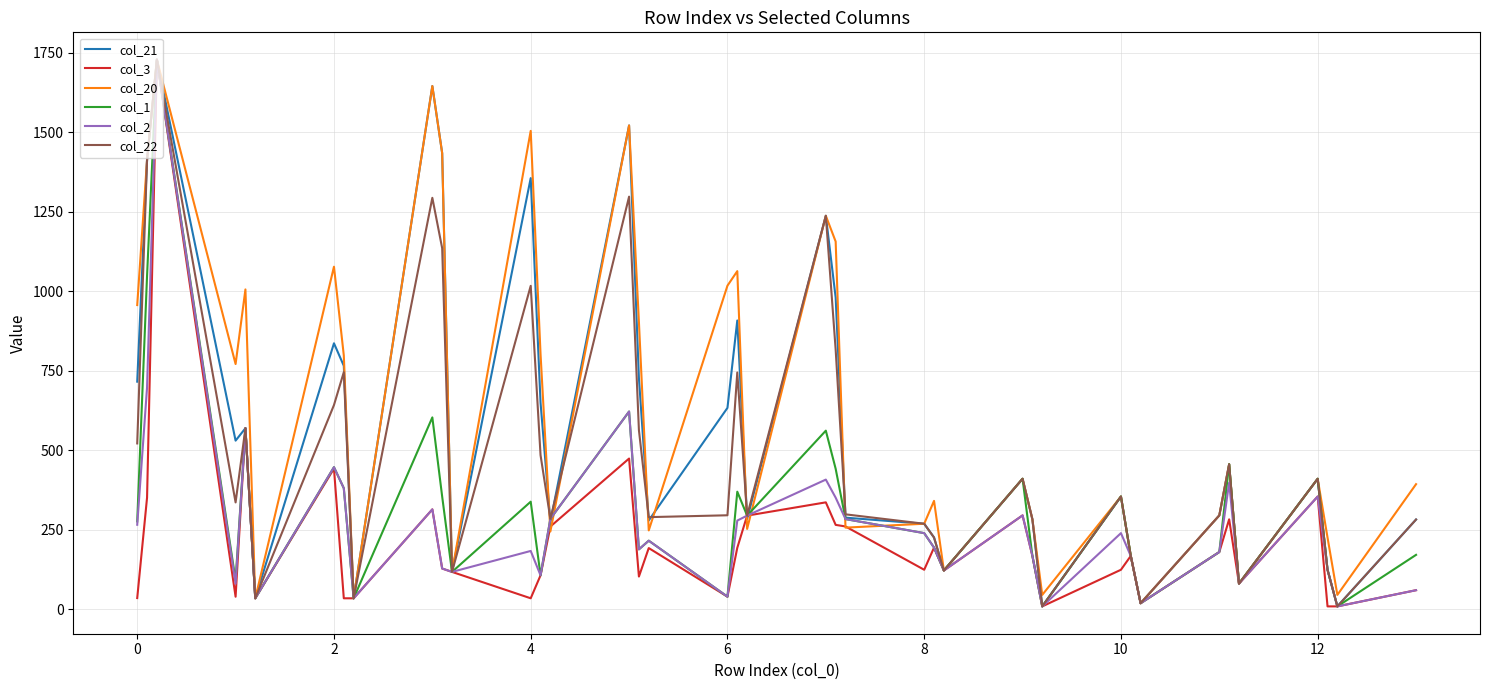

What is the maximum value for col_21?

1728.0